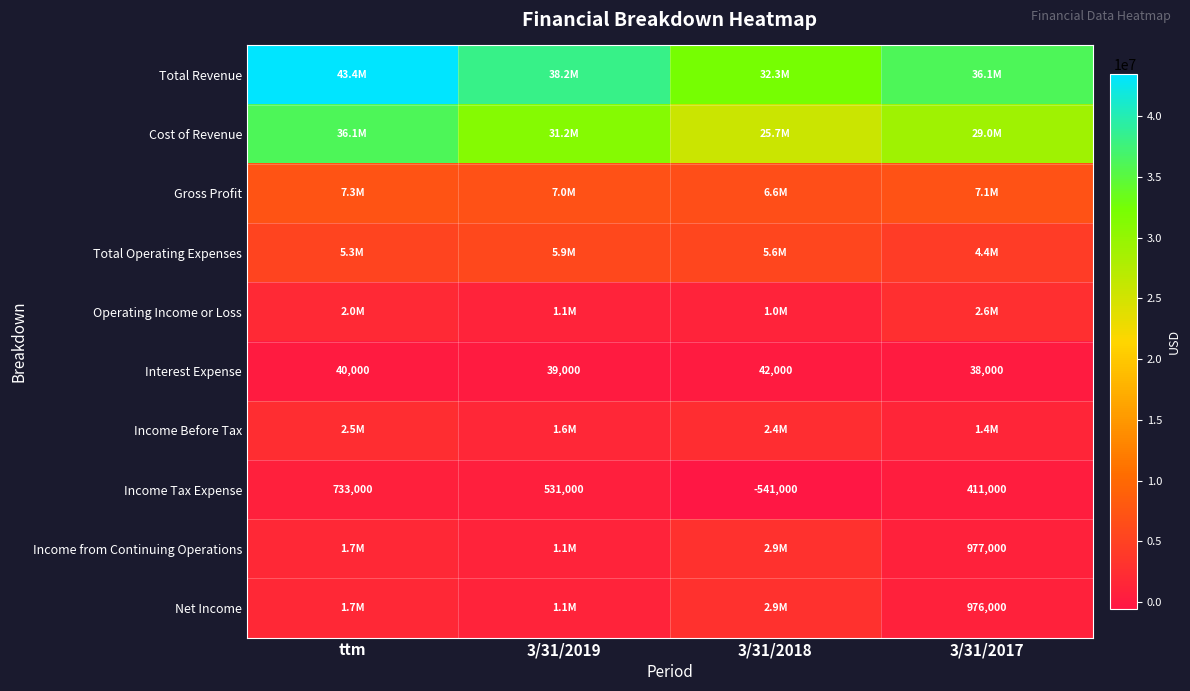

Which has a higher value, 3/31/2019 or 3/31/2017?

3/31/2019